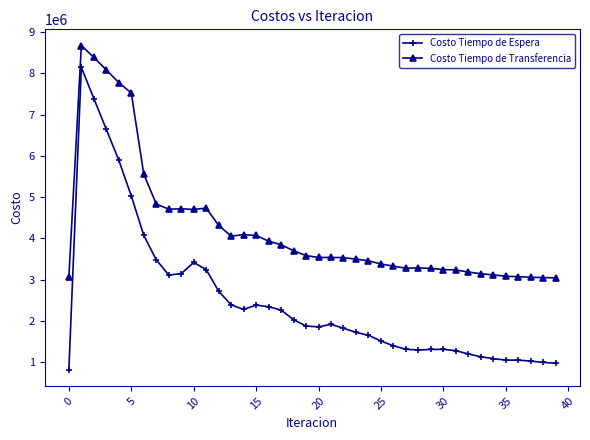

What is the minimum value shown in the chart?

814416.0